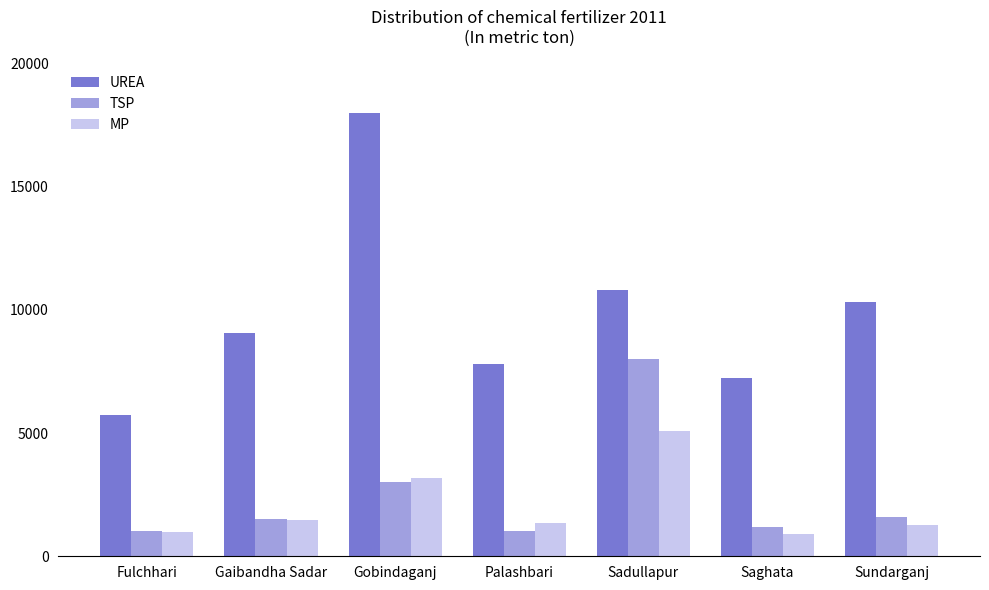

What is the difference between the second highest and minimum values in the UREA series?

5056